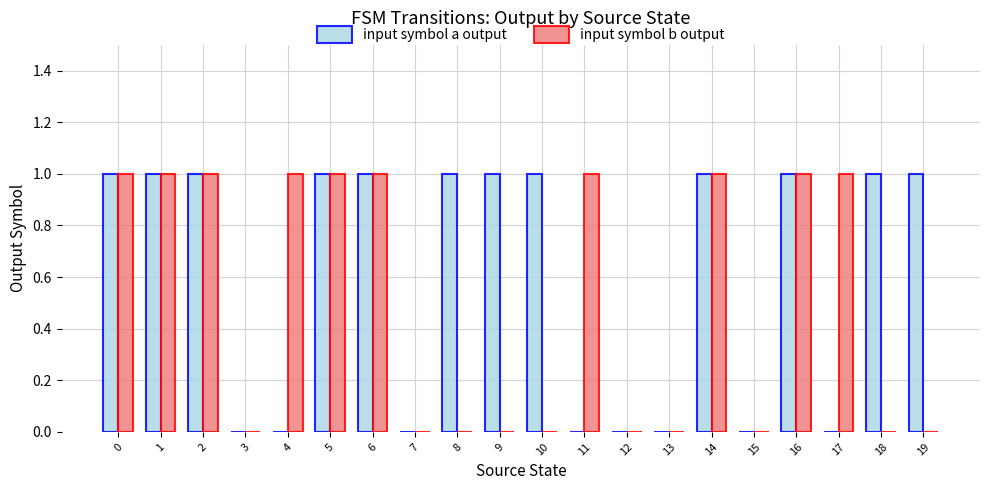

Is it true that input symbol b output equals 0 at 6?

False